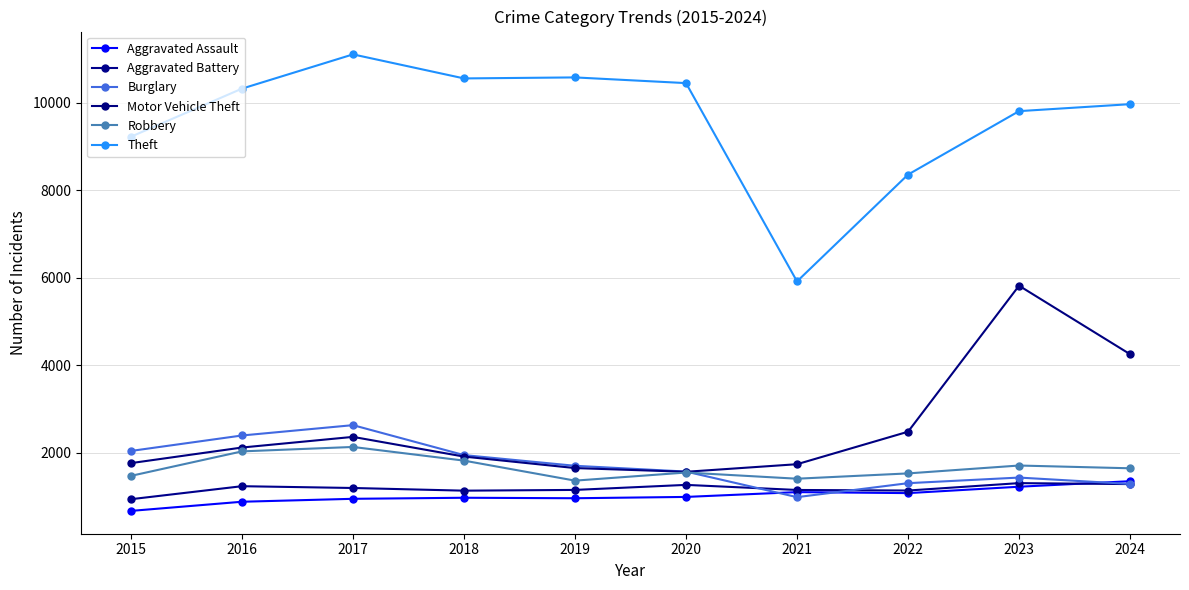

How many categories are shown in the chart?

10